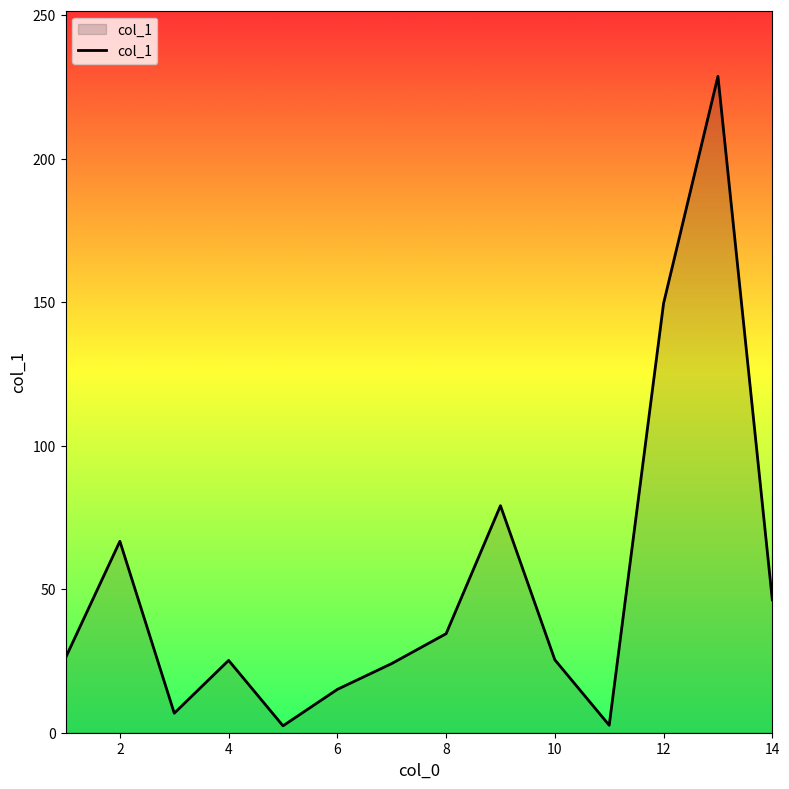

Does the chart display data point markers on the line(s)?

No